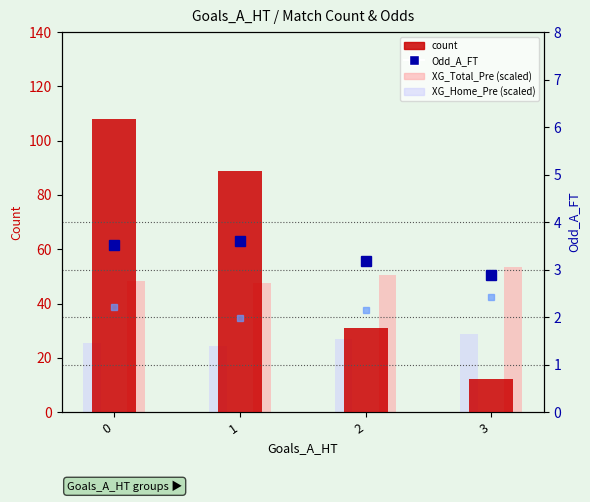

Which series has the largest total across all categories?

count